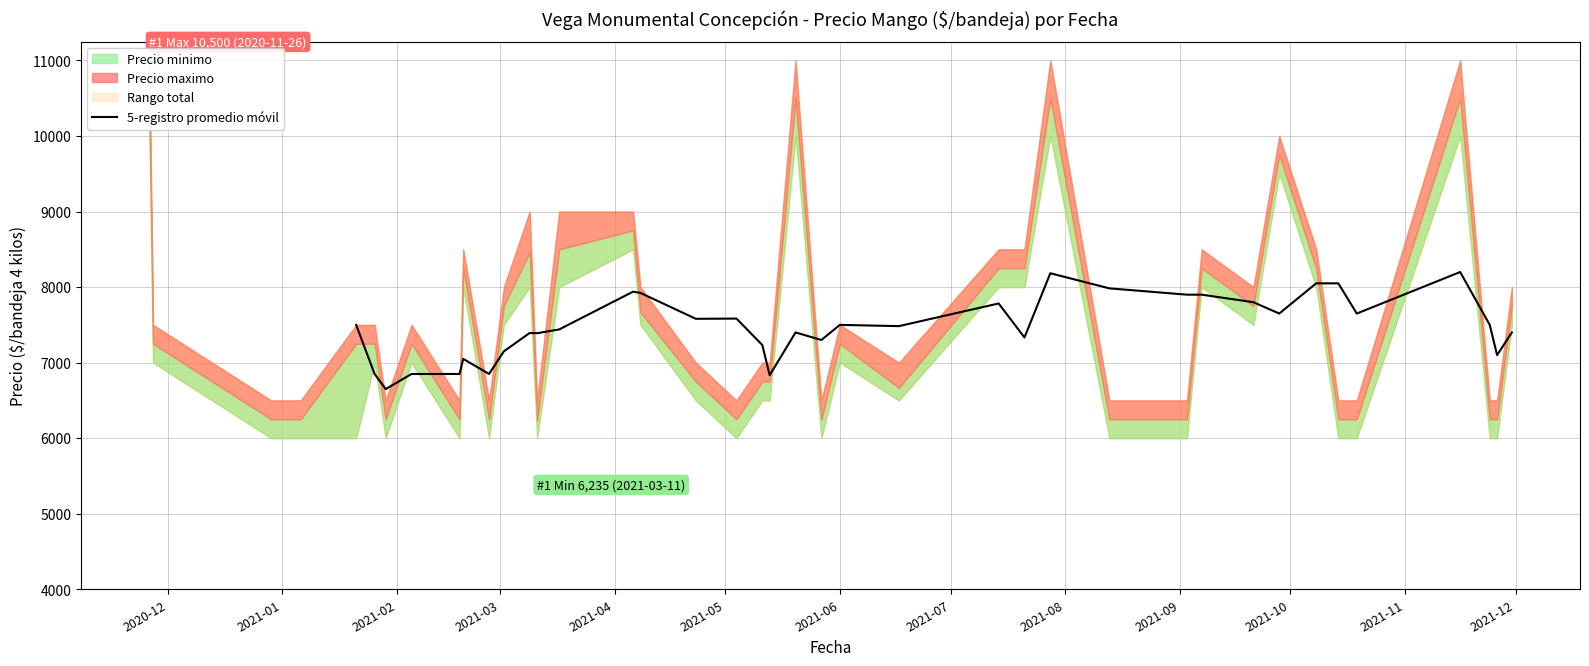

What is the maximum value for 5-registro promedio móvil?

8200.0